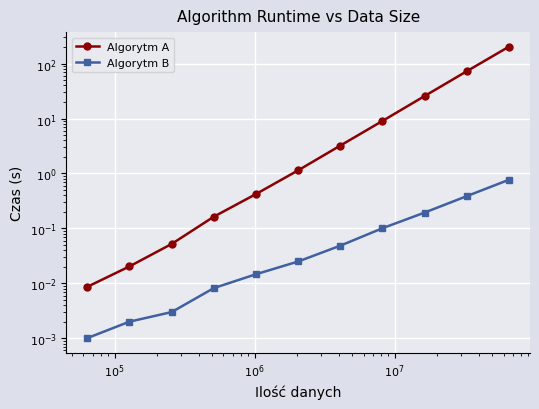

At how many categories does at least one series exceed 184?

1